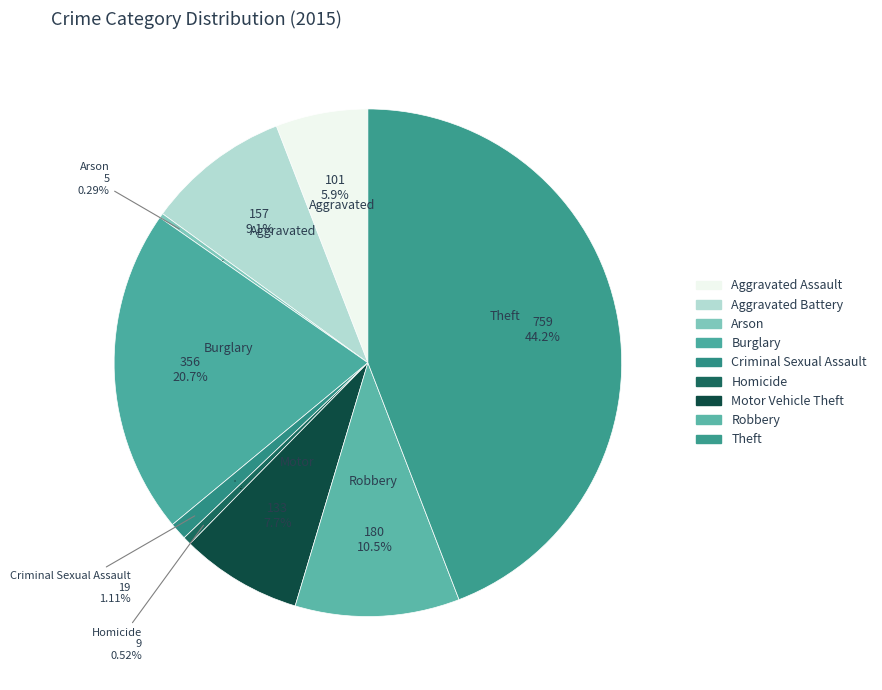

Rank the categories by value from lowest to highest.

Arson, Homicide, Criminal Sexual Assault, Aggravated Assault, Motor Vehicle Theft, Aggravated Battery, Robbery, Burglary, Theft